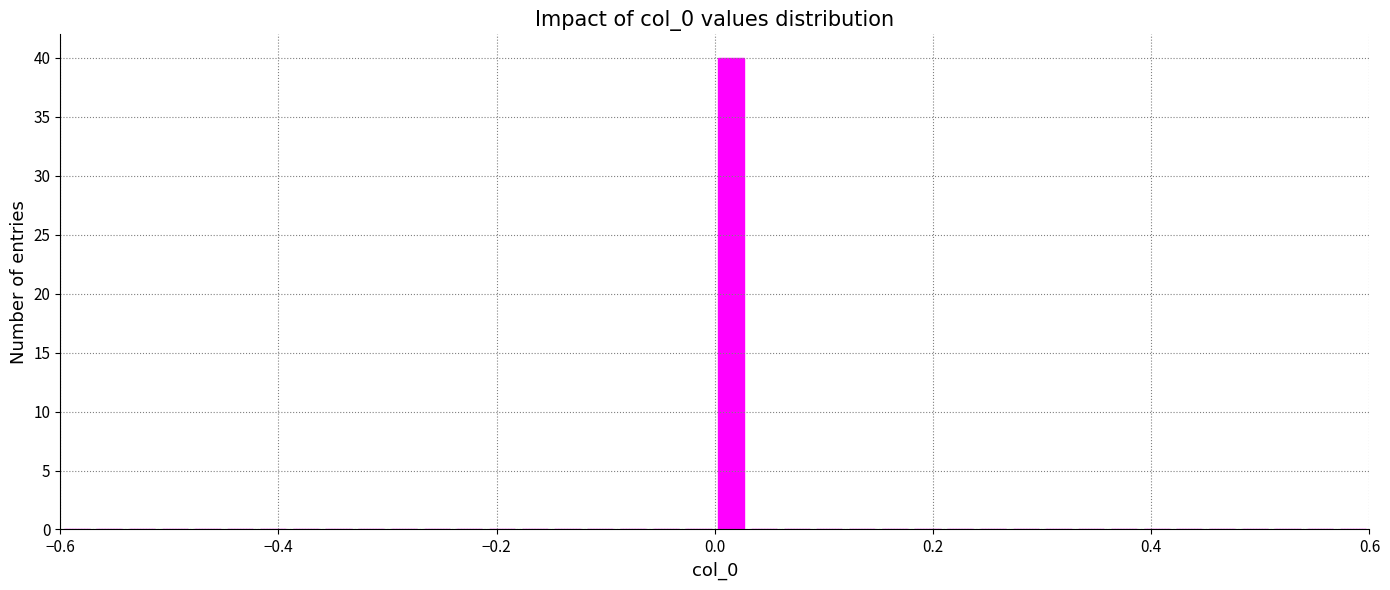

Around what value on the x-axis is the tallest bar? Give the approximate position of its centre, as read against the axis.

0.02